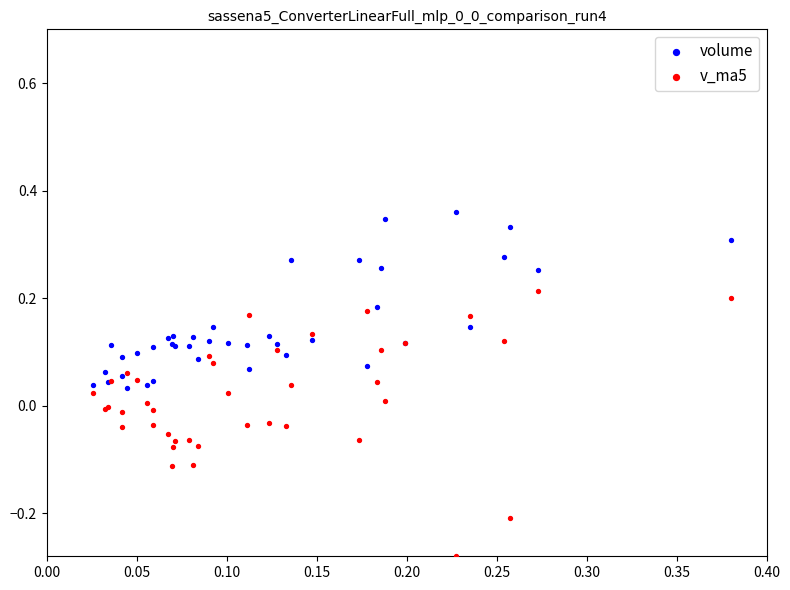

Which series contains the highest Y value?

volume